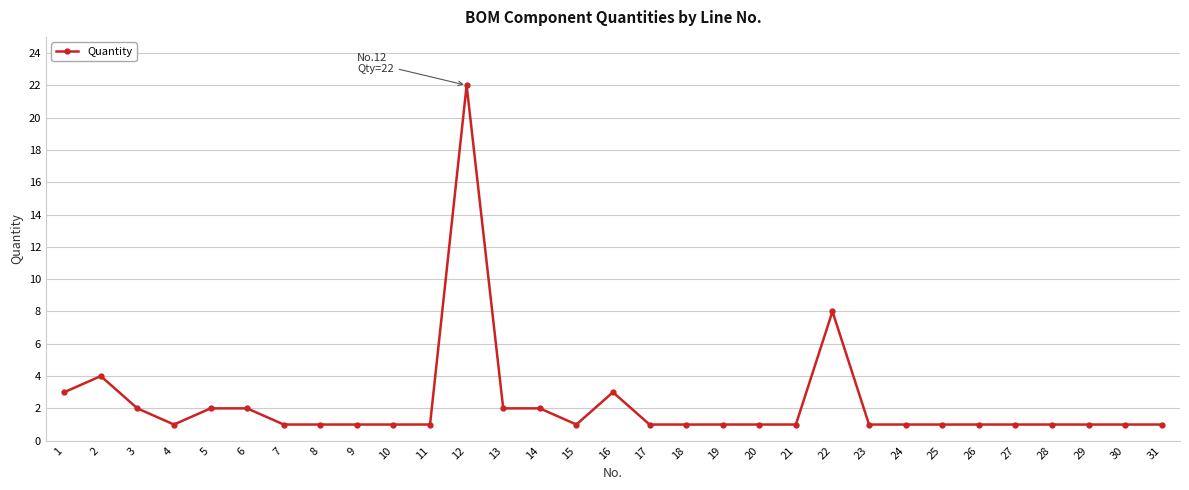

At which category does the chart reach its peak across all series?

12